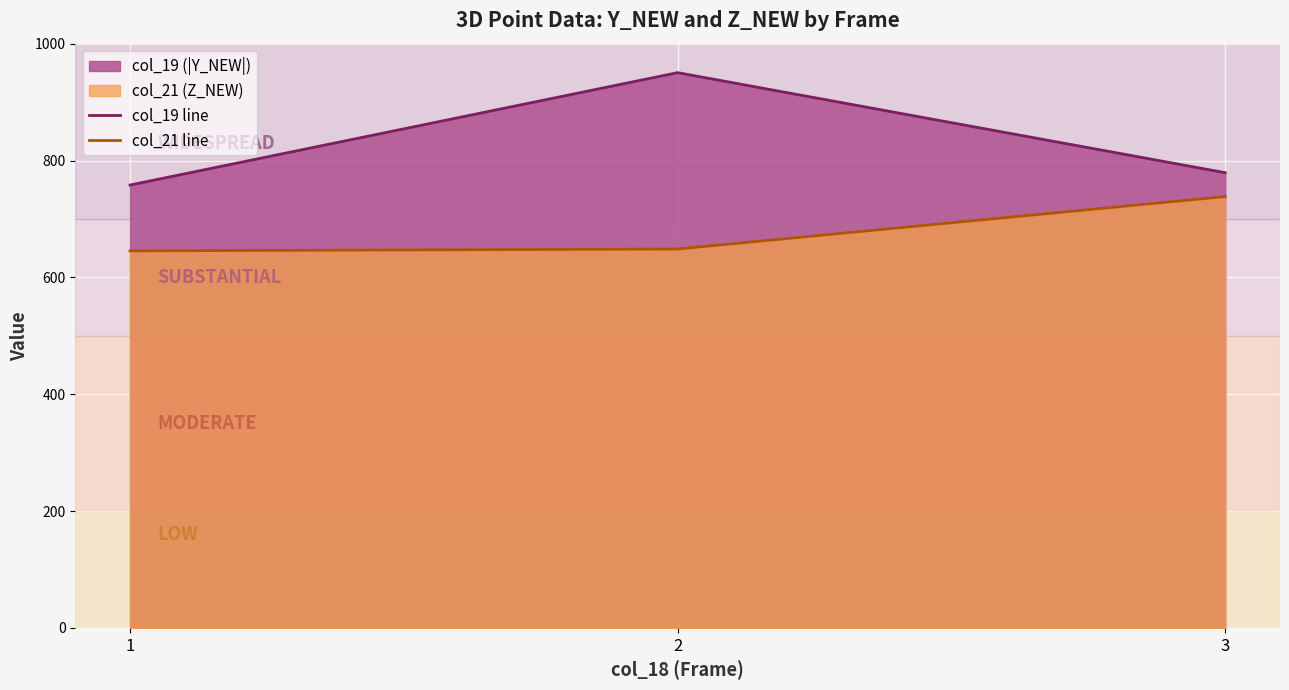

What is the difference between the col_19 line values at 2 and 1?

192.4